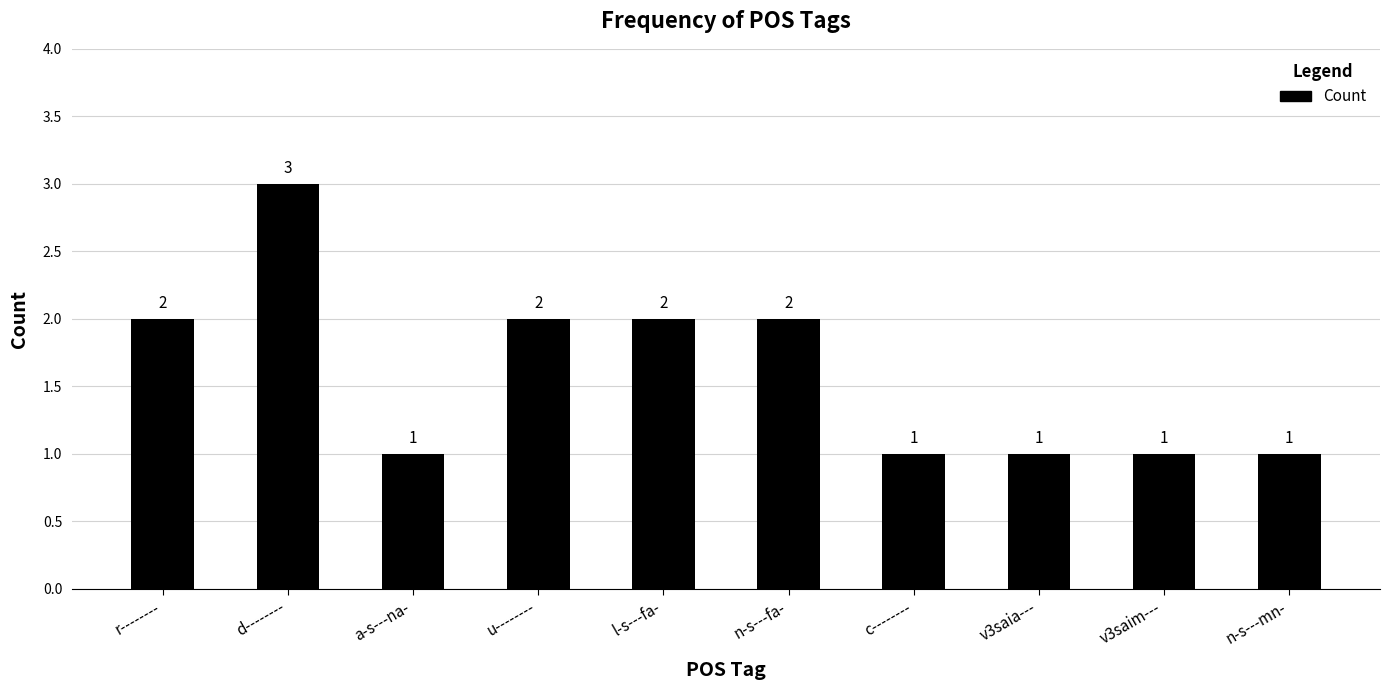

The chart shows a value of 1 at n-s---mn-. True or false?

True